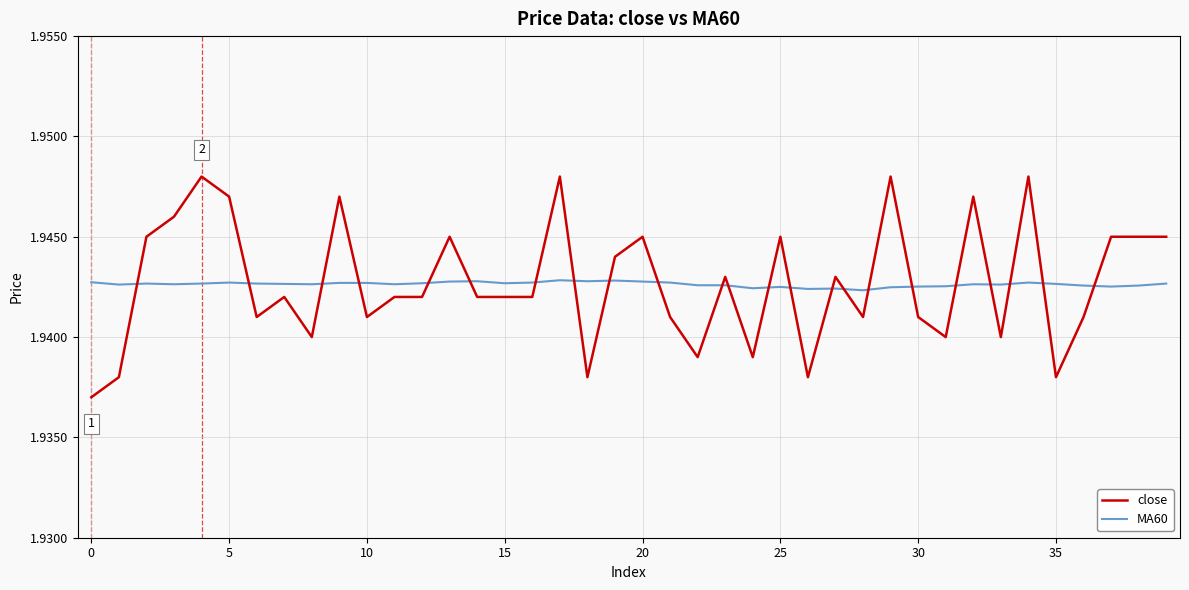

True or false: close and MA60 intersect in this chart.

True